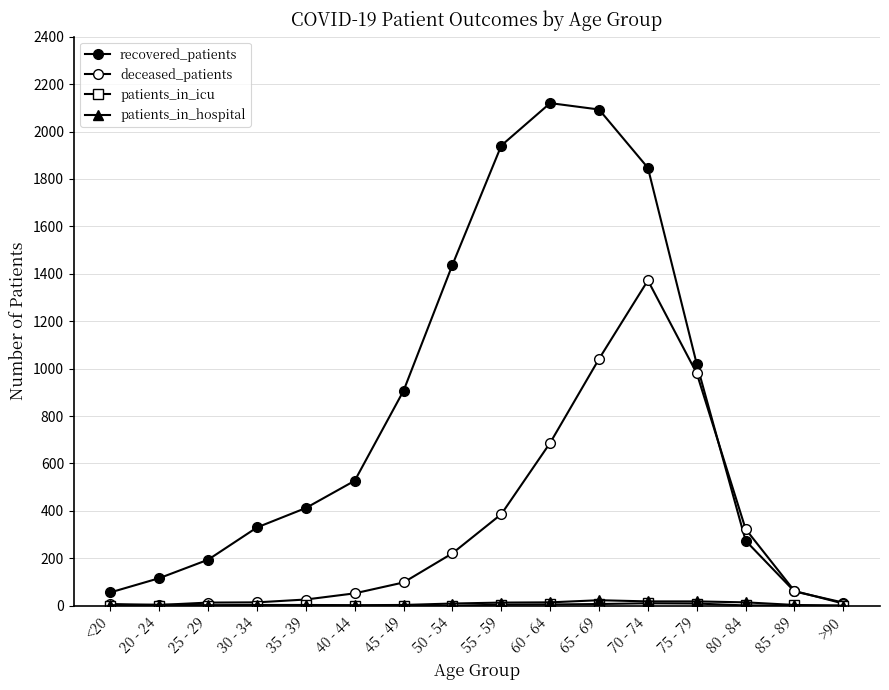

Count the number of categories in the chart.

16